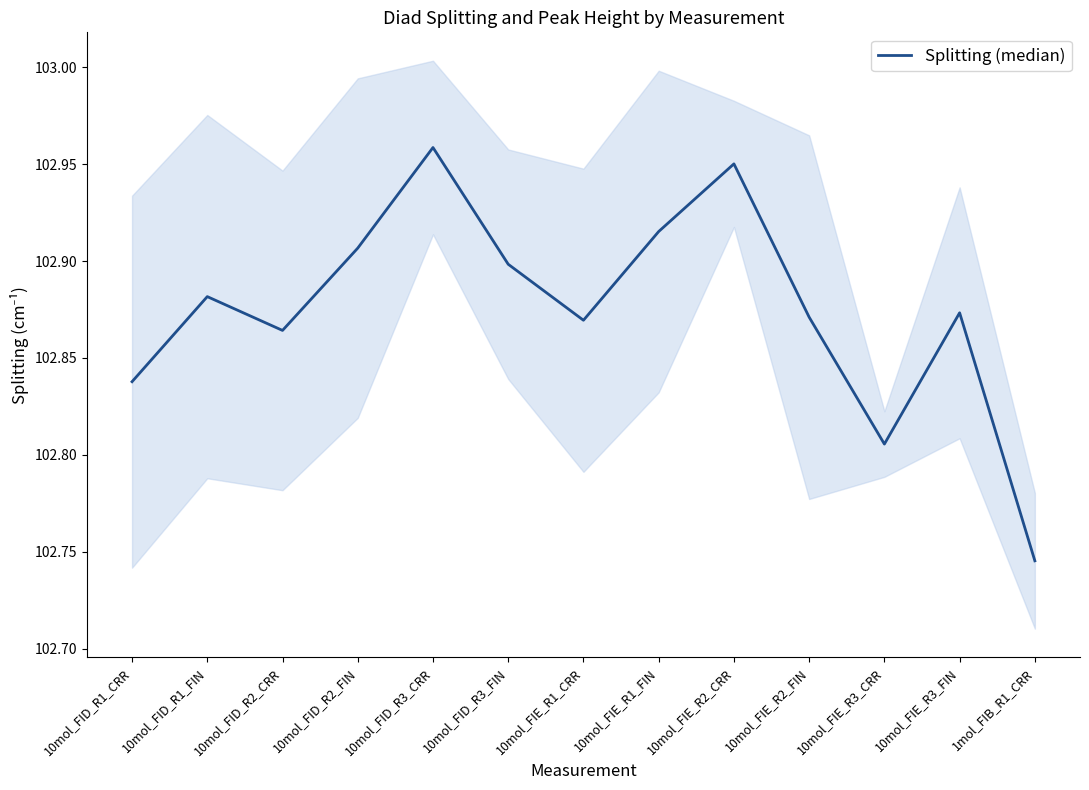

List the labels in order of value, smallest first.

1mol_FIB_R1_CRR, 10mol_FIE_R3_CRR, 10mol_FID_R1_CRR, 10mol_FID_R2_CRR, 10mol_FIE_R1_CRR, 10mol_FIE_R2_FIN, 10mol_FIE_R3_FIN, 10mol_FID_R1_FIN, 10mol_FID_R3_FIN, 10mol_FID_R2_FIN, 10mol_FIE_R1_FIN, 10mol_FIE_R2_CRR, 10mol_FID_R3_CRR